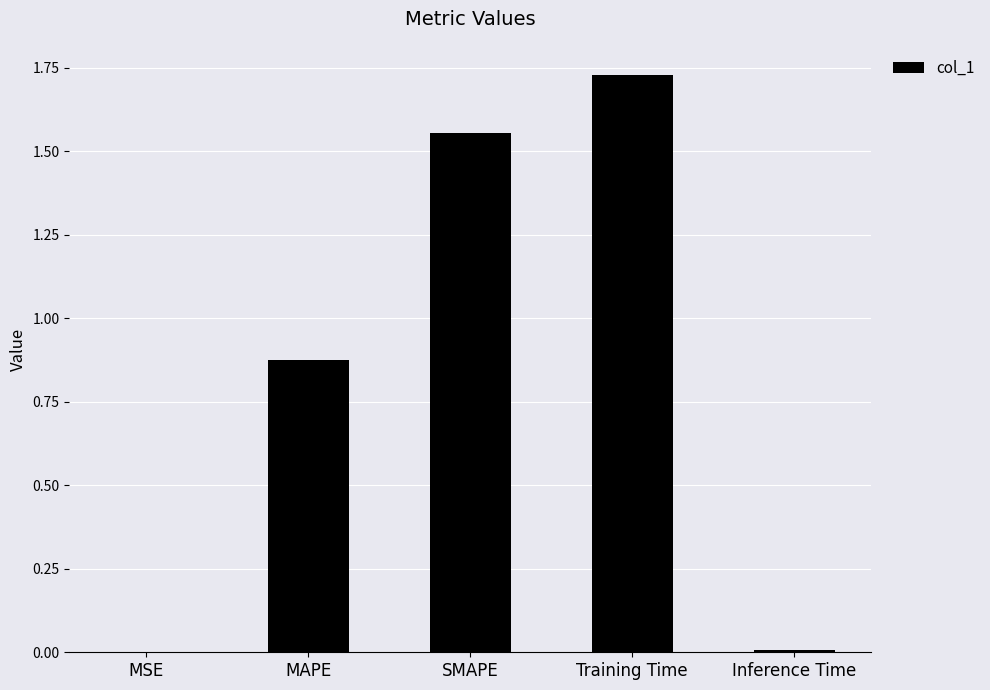

Is it true that the value at Inference Time is 0.0?

True